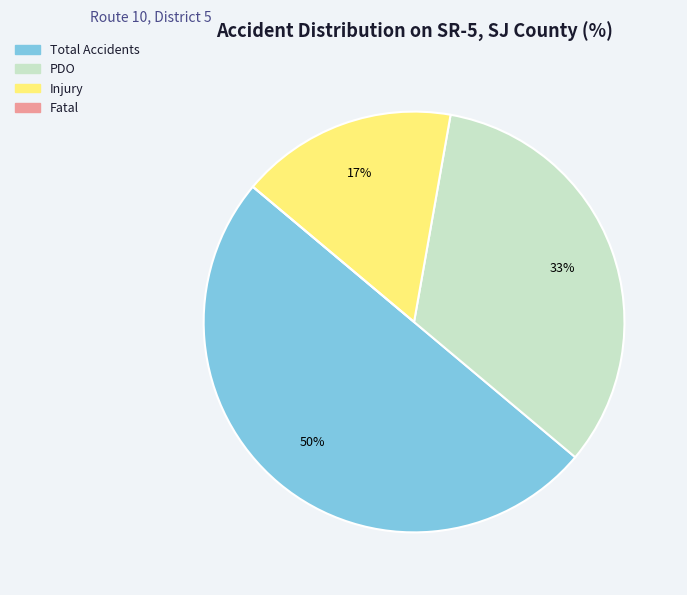

What is the largest slice in the pie chart?

Total Accidents